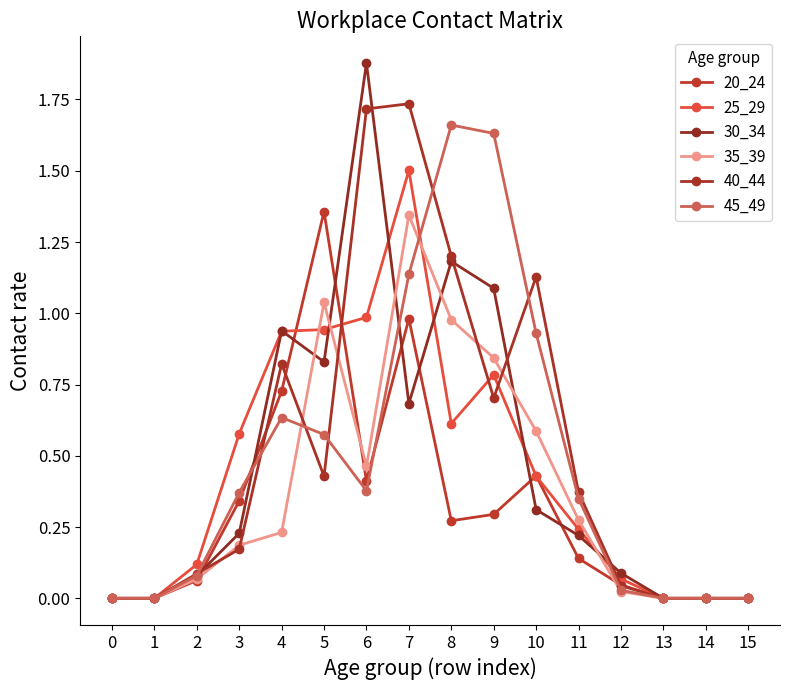

Where is the first local maximum for 45_49?

4